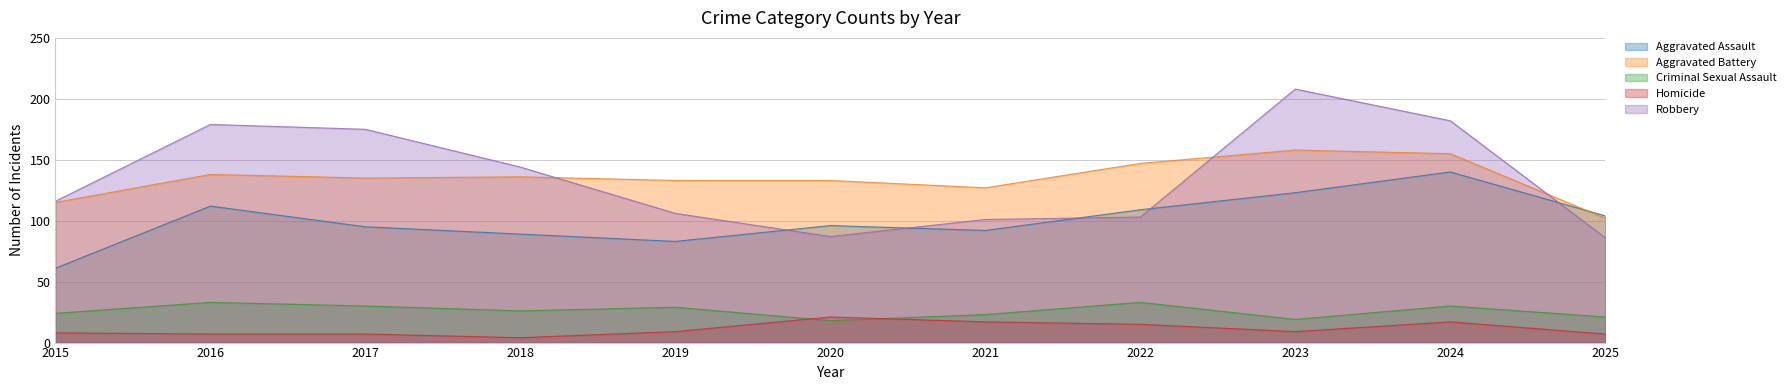

Reading left to right, what are all the values shown in this chart?

Aggravated Assault: 61	112	95	89	83	96	92	109	123	140	104
Aggravated Battery: 115	138	135	136	133	133	127	147	158	155	102
Criminal Sexual Assault: 24	33	30	26	29	18	23	33	19	30	21
Homicide: 8	7	7	4	9	21	17	15	9	17	7
Robbery: 116	179	175	144	106	87	101	103	208	182	86